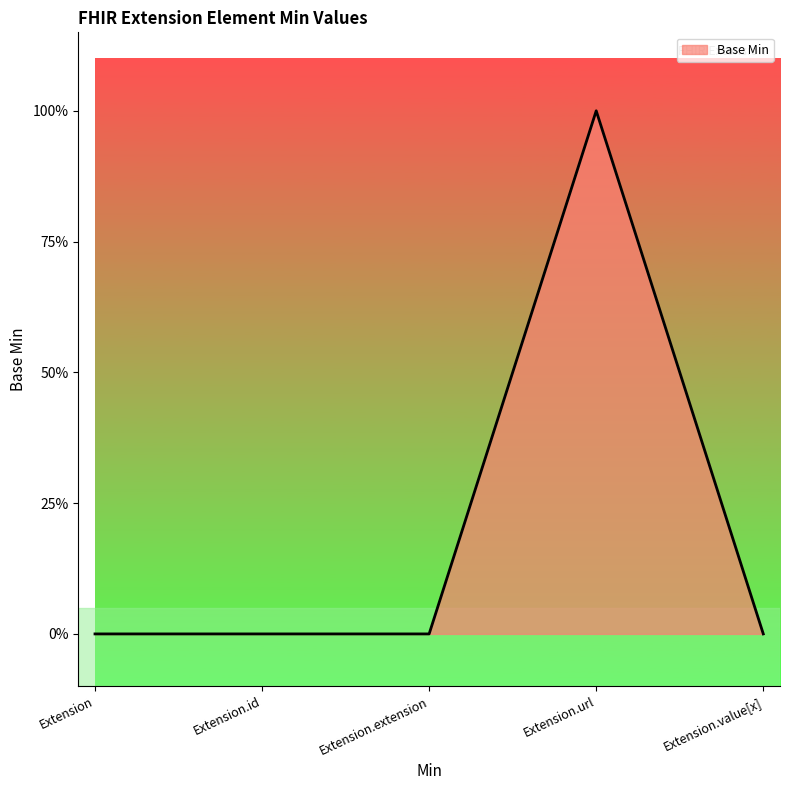

Does the chart display data point markers on the line(s)?

No